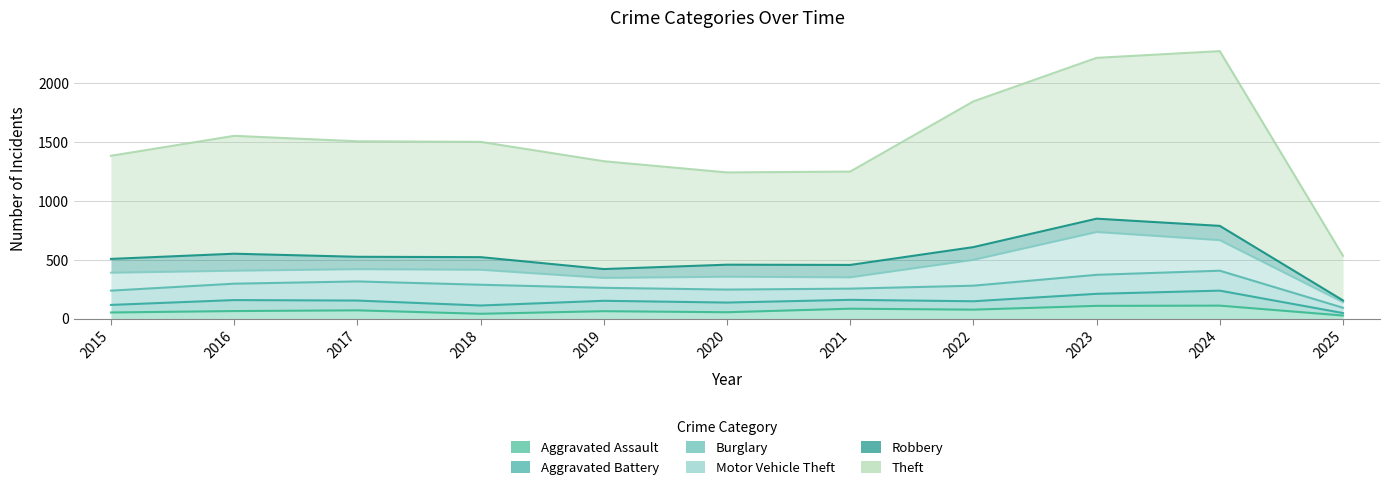

How many distinct data groups are displayed?

6